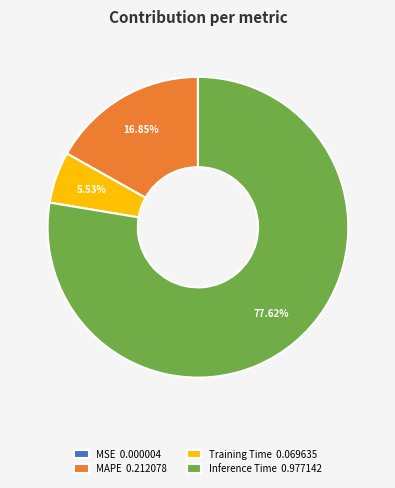

Which has a higher value, Training Time 0.069635 or MAPE 0.212078?

MAPE 0.212078